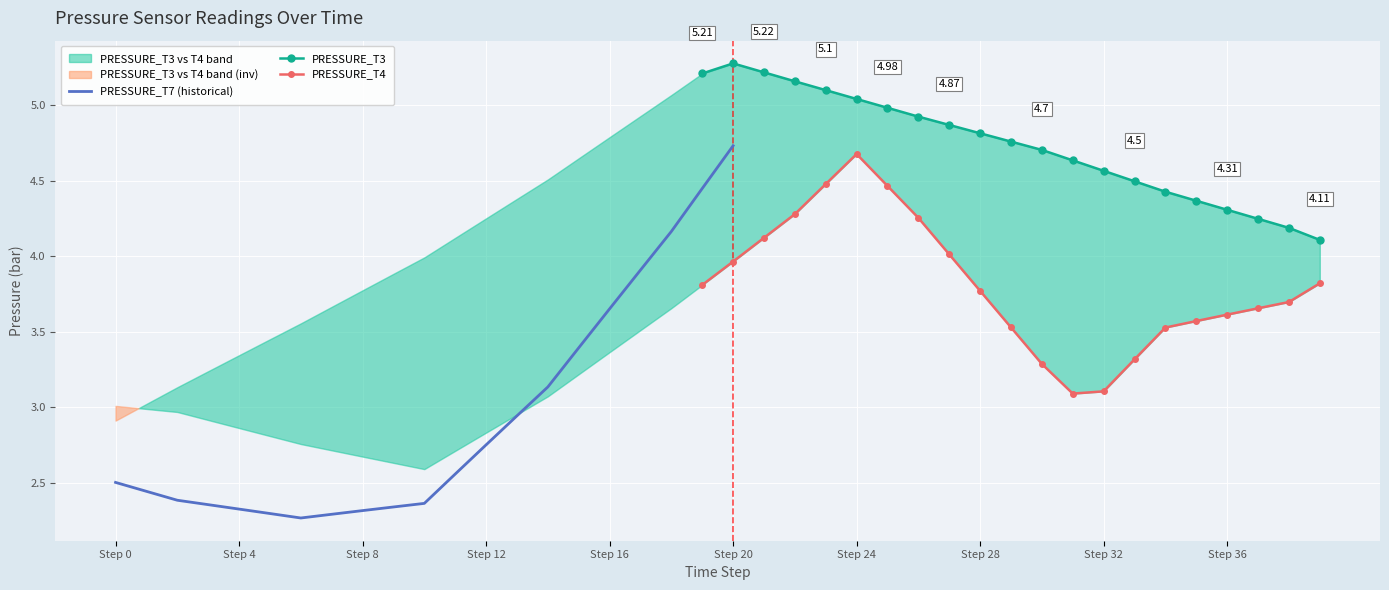

True or false: PRESSURE_T4 and PRESSURE_T7 (historical) cross at least once.

True